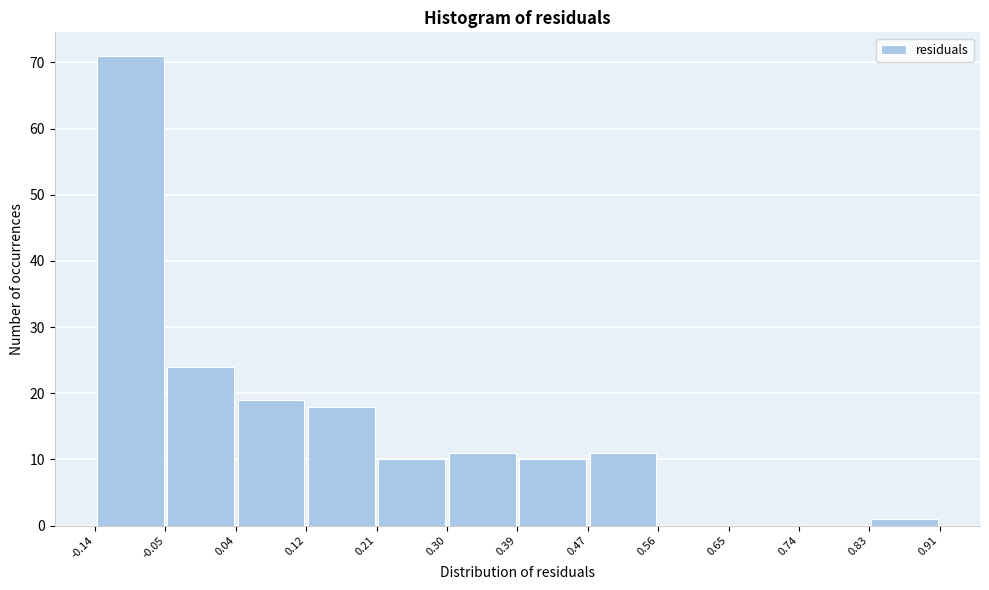

Over which range of the x-axis is the bar tallest?

-0.14 to -0.05